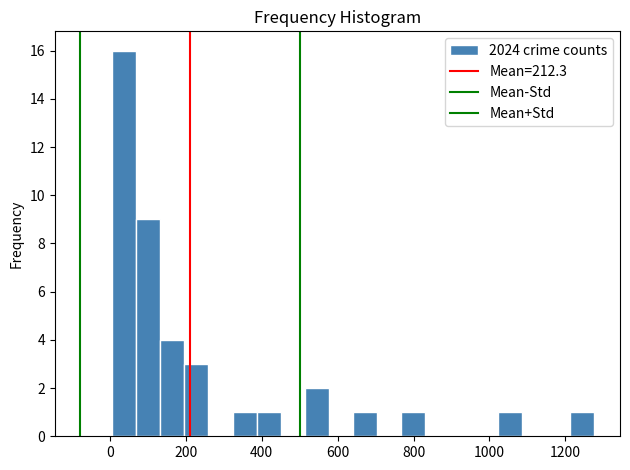

Read against the x-axis, roughly where is the centre of the tallest bar?

40